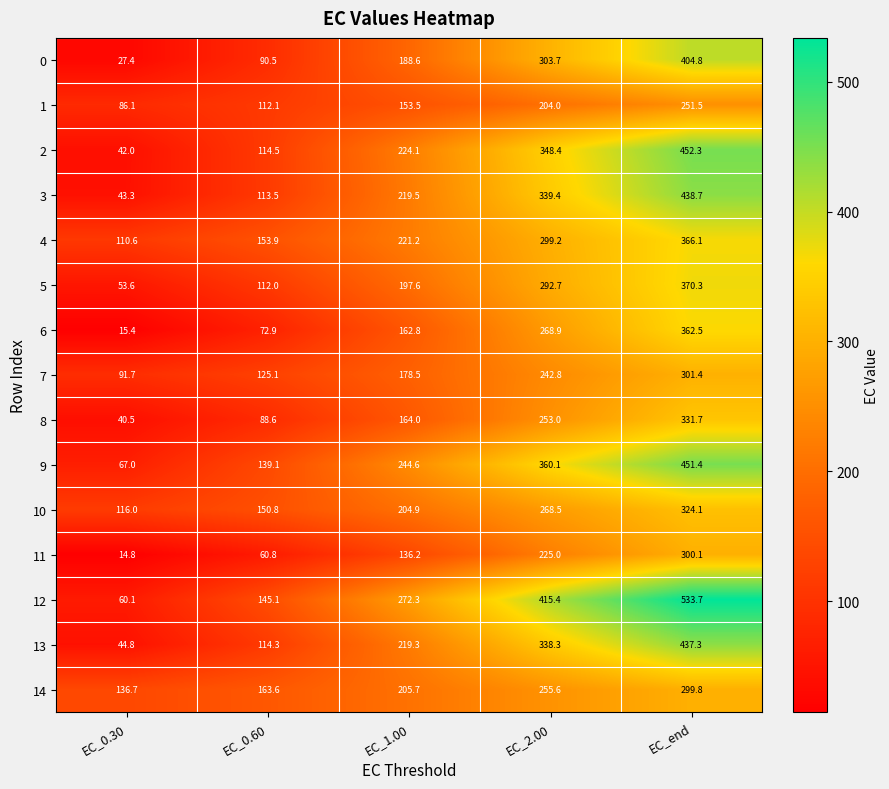

What is the sum of the 4 values at EC_2.00 and EC_1.00?

520.4